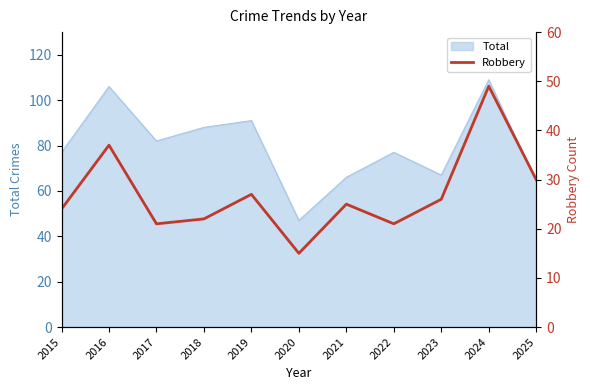

At which label is the value closest to 32?

2025